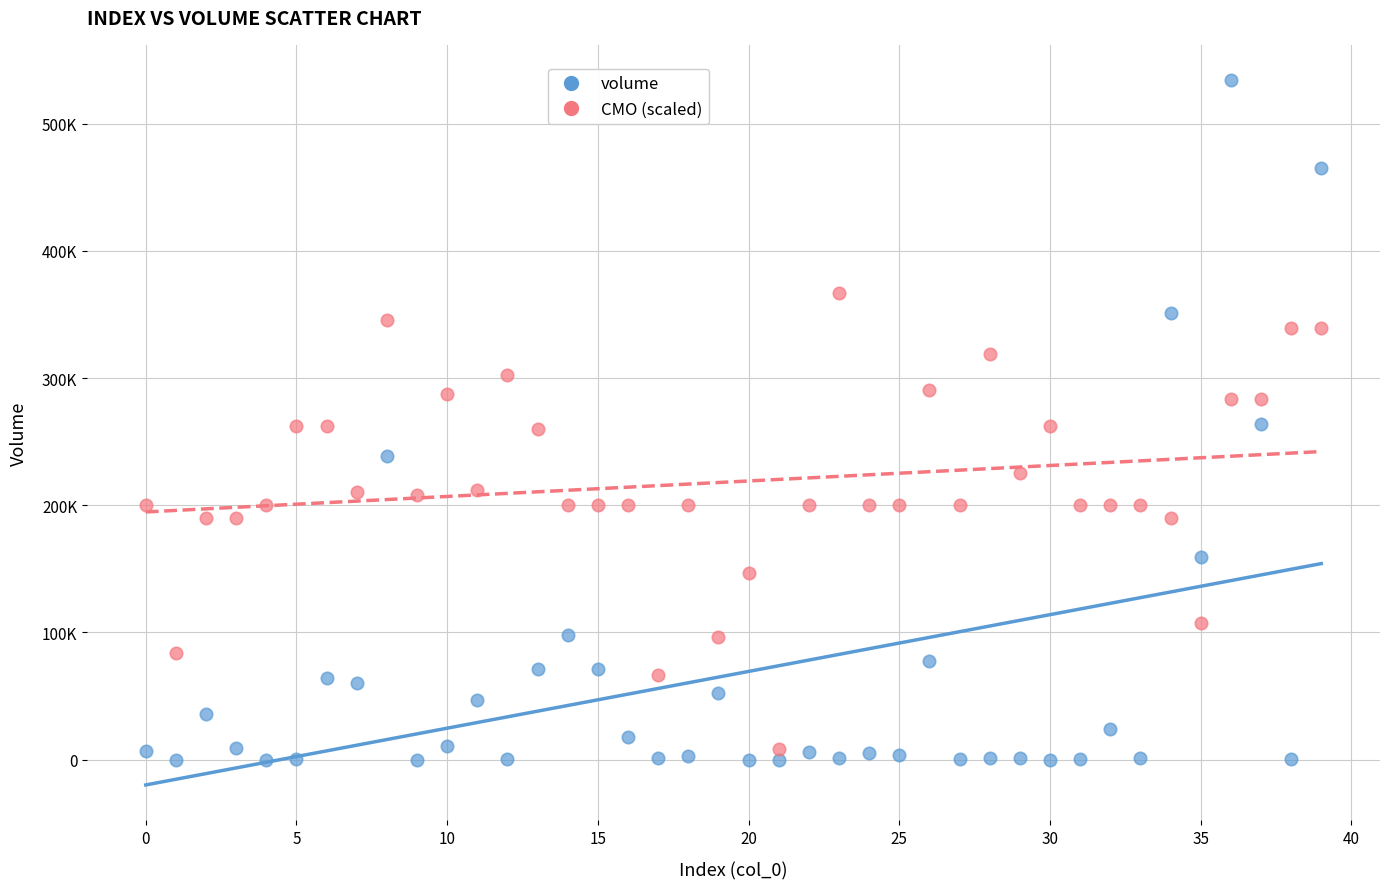

What are all the series names shown in the legend?

volume, CMO (scaled)